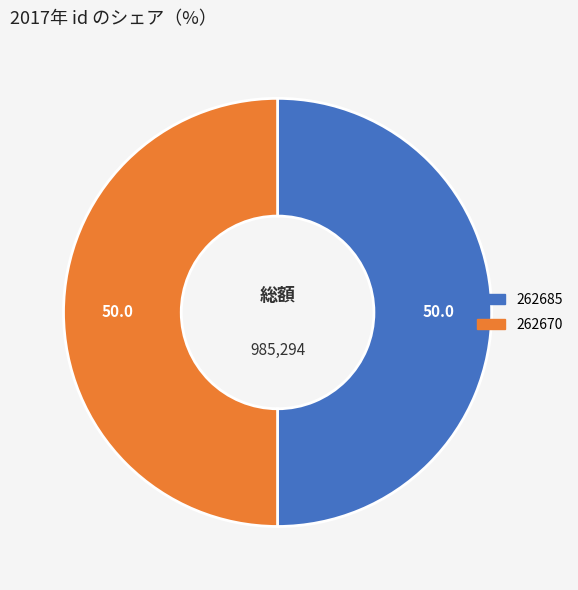

Combined, do 262670 and 262685 account for over 50%?

Yes